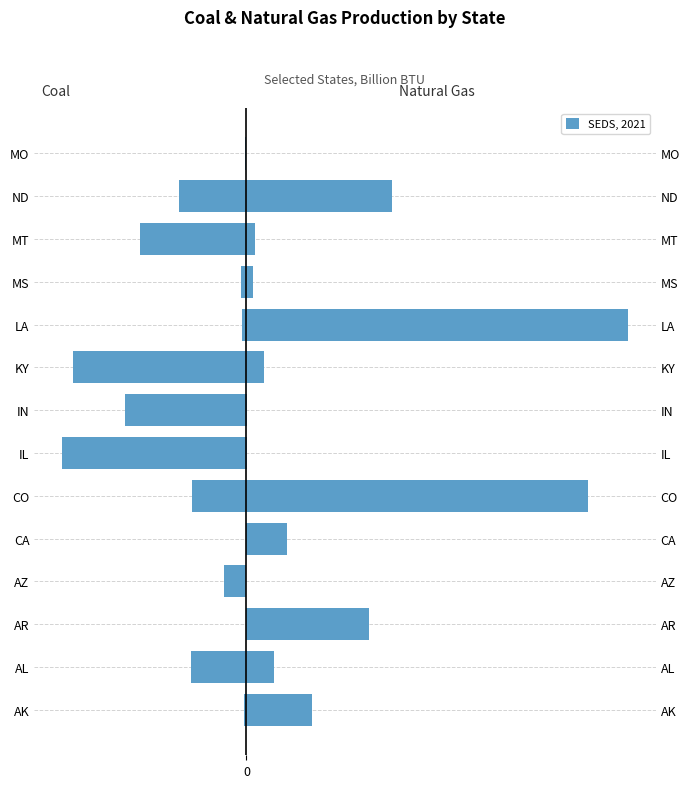

List the series in order of their peak value, highest first.

natural_gas, coal